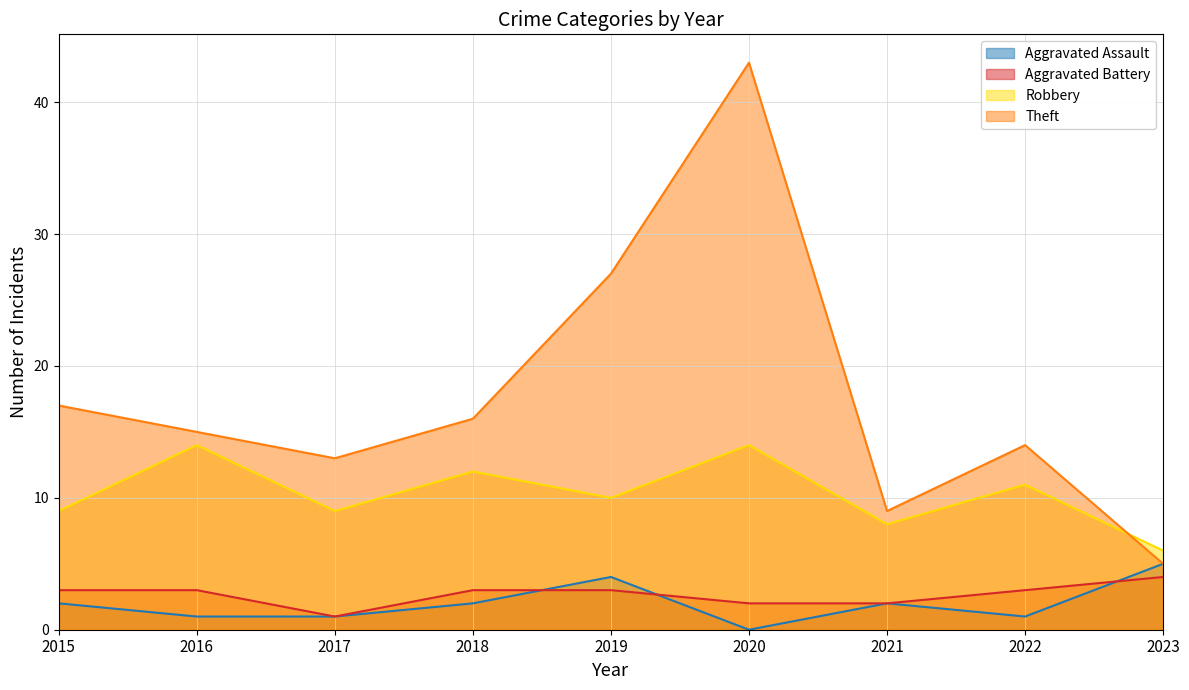

Which series ends up on top after the final intersection of Aggravated Assault and Aggravated Battery?

Aggravated Assault